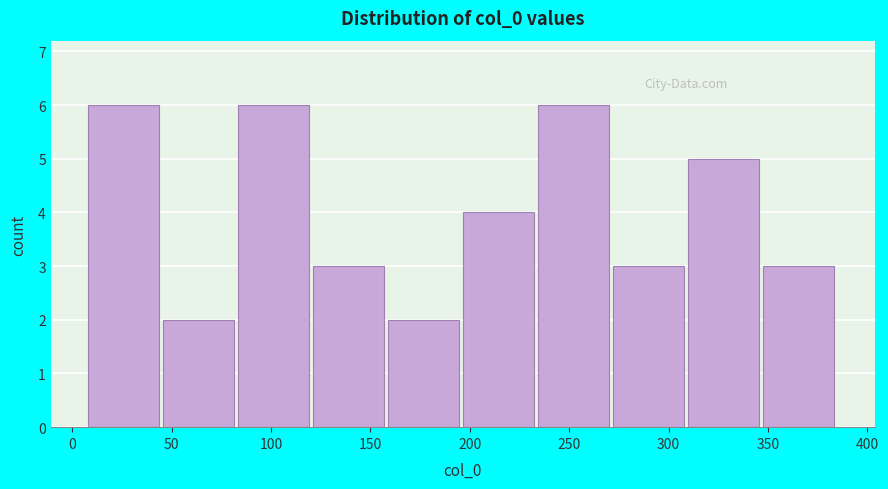

Reading left to right, list every bar in this chart as the range it spans on the x-axis followed by its height. Neither the bar edges nor the heights are printed on the chart, so give them approximately, as read against the axes.

10 to 45: 6
45 to 85: 2
85 to 120: 6
120 to 160: 3
160 to 195: 2
195 to 235: 4
235 to 270: 6
270 to 310: 3
310 to 345: 5
345 to 385: 3